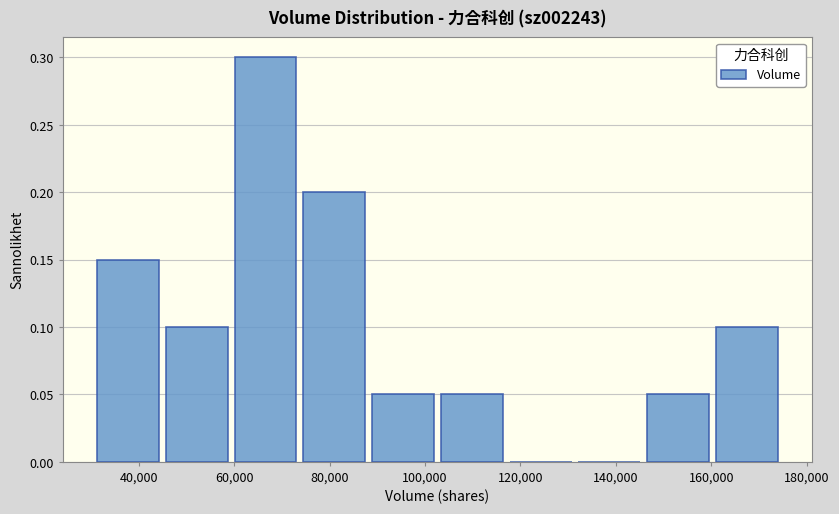

How tall is the bar that spans 102000 to 118000 on the x-axis? Neither the bar edges nor the heights are printed on the chart, so give them approximately, as read against the axes.

0.05